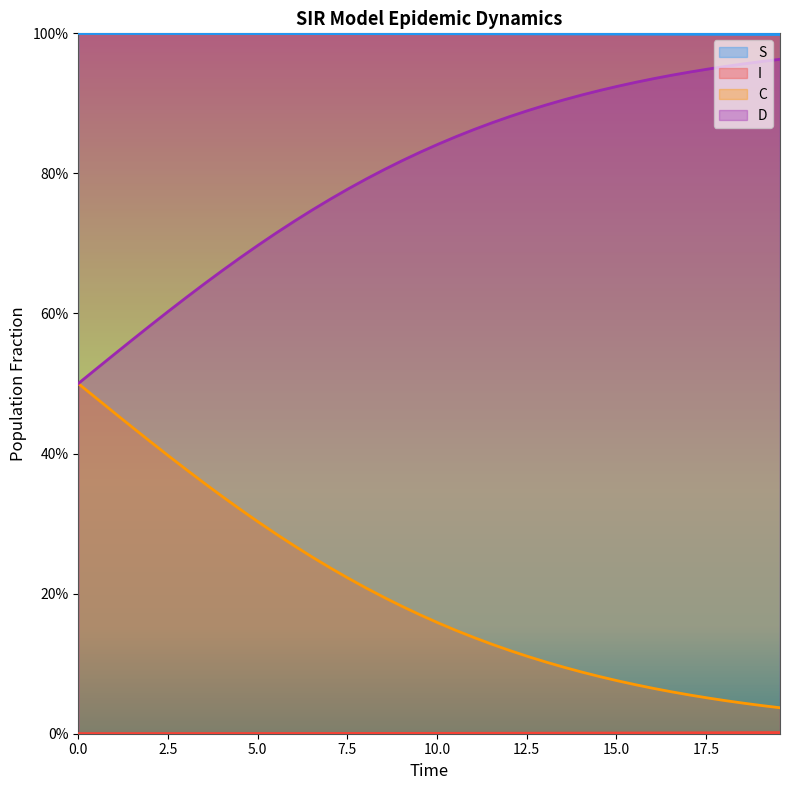

True or false: S and D intersect in this chart.

False